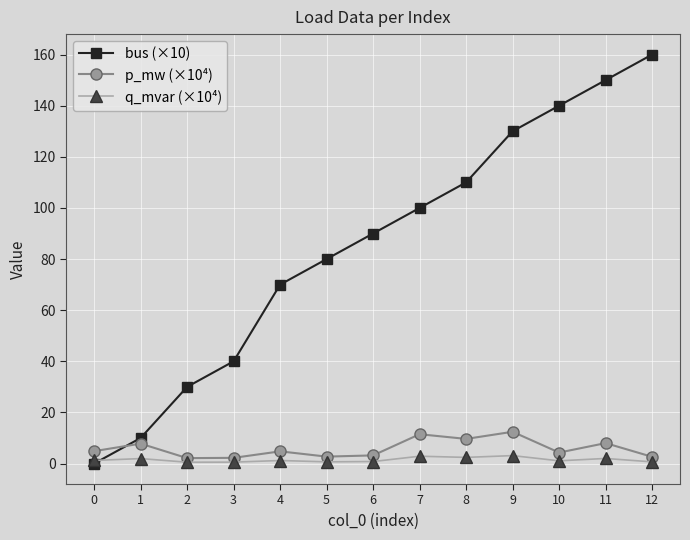

Is the value of bus (×10) at 11 greater than the value of q_mvar (×10⁴) at 0?

Yes